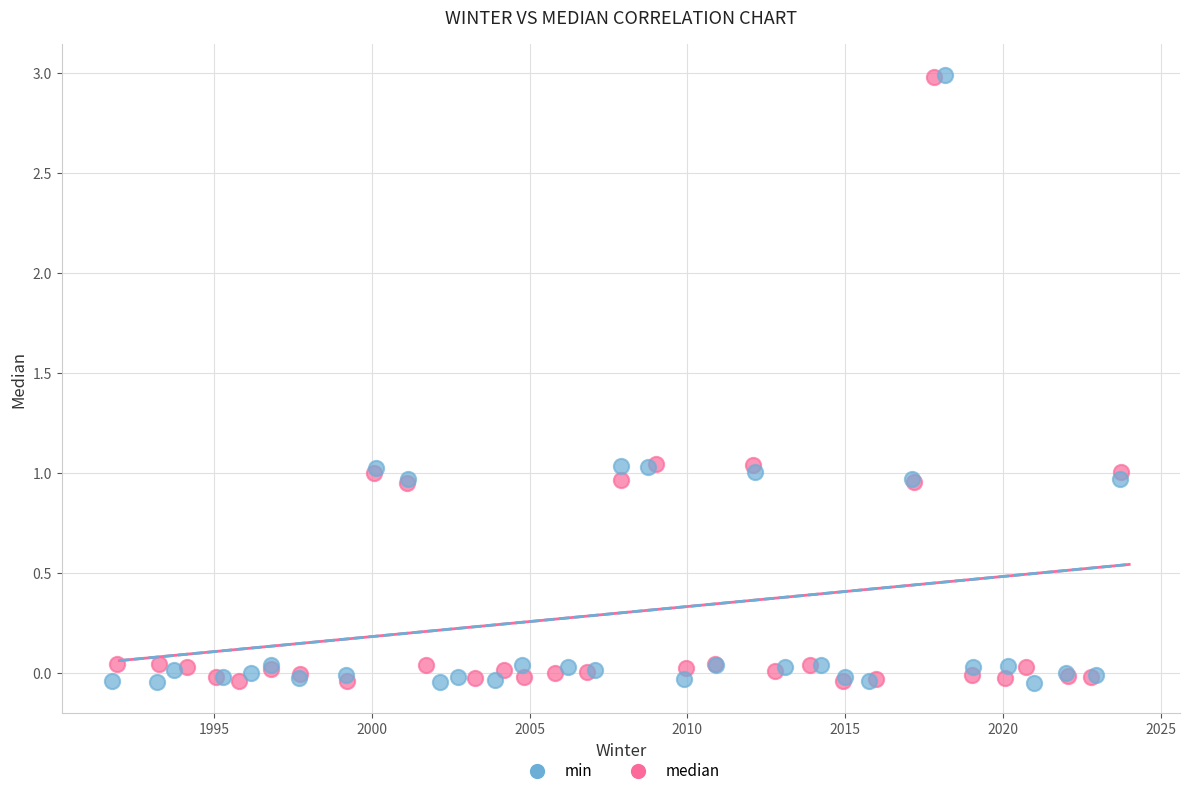

Which series has the largest Y range (max minus min)?

min